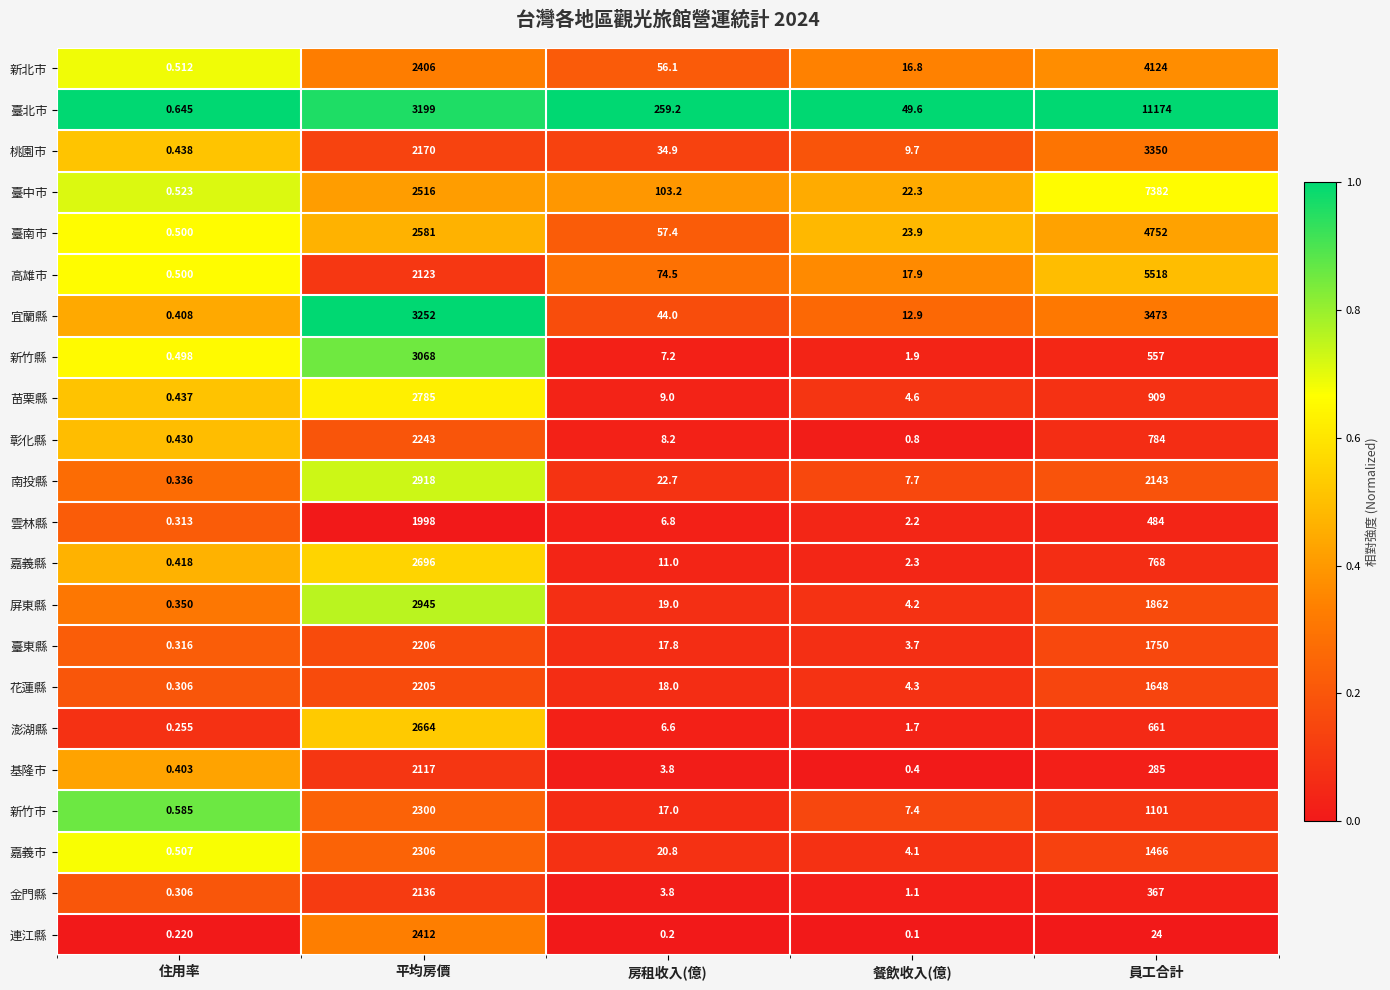

At which label is 金門縣 closest to 1068?

員工合計